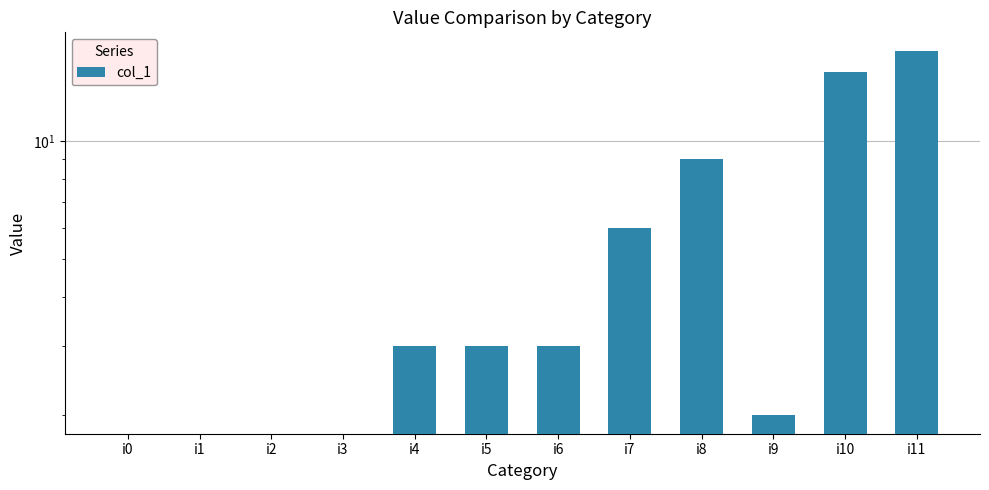

Approximately how many times larger is the value at i11 compared to i5?

5.7